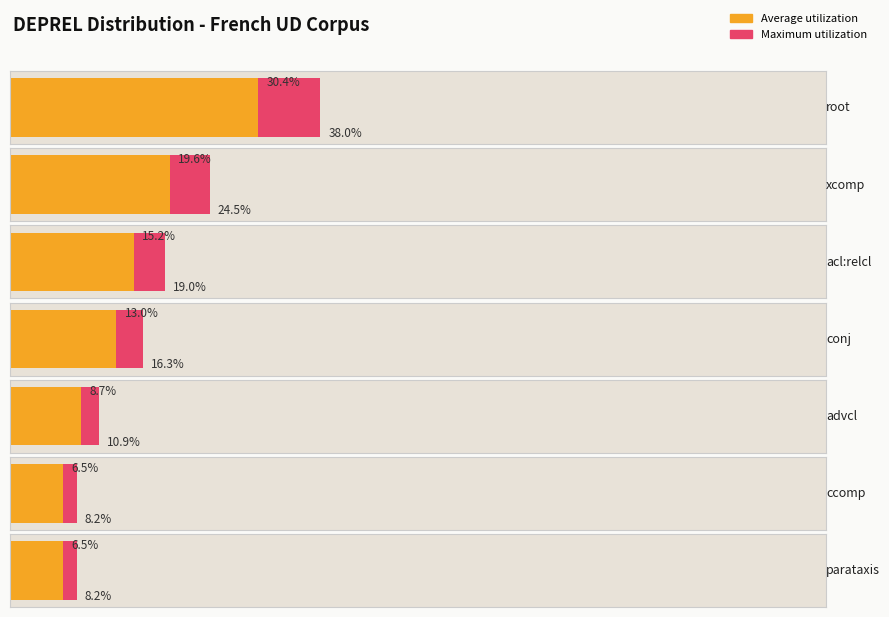

What are all the series names shown in the legend?

Average utilization, Maximum utilization